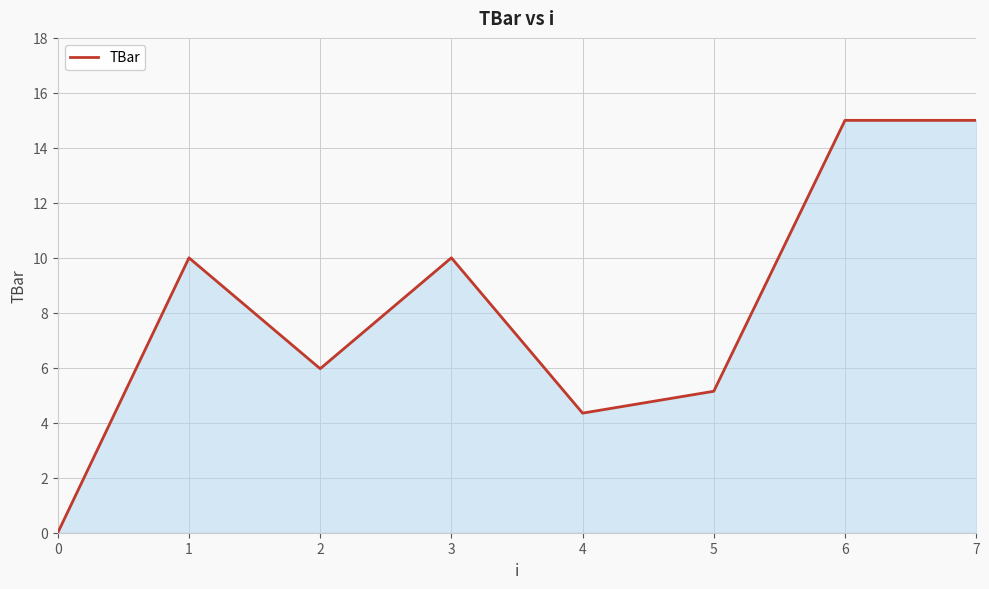

At which category does the data reach its first local valley?

2